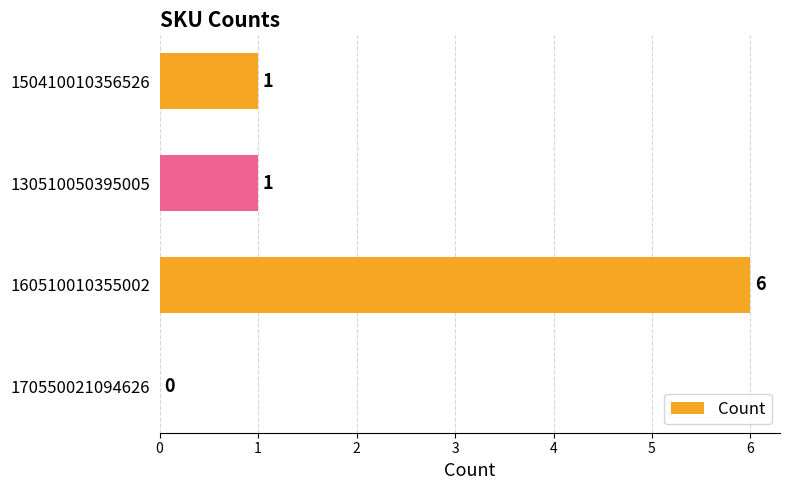

Are the bars horizontal?

Yes